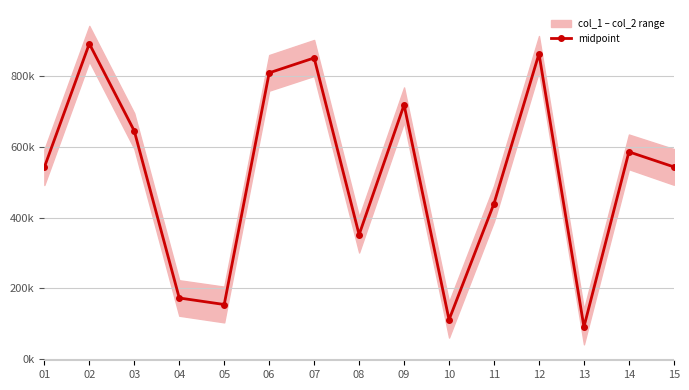

What is the sum of the values at 03 and 09?

1365245.0